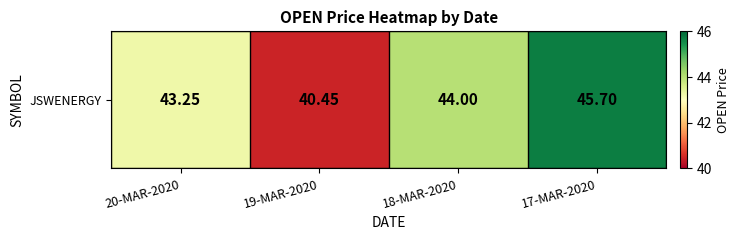

List the labels in order of value, smallest first.

19-MAR-2020, 20-MAR-2020, 18-MAR-2020, 17-MAR-2020